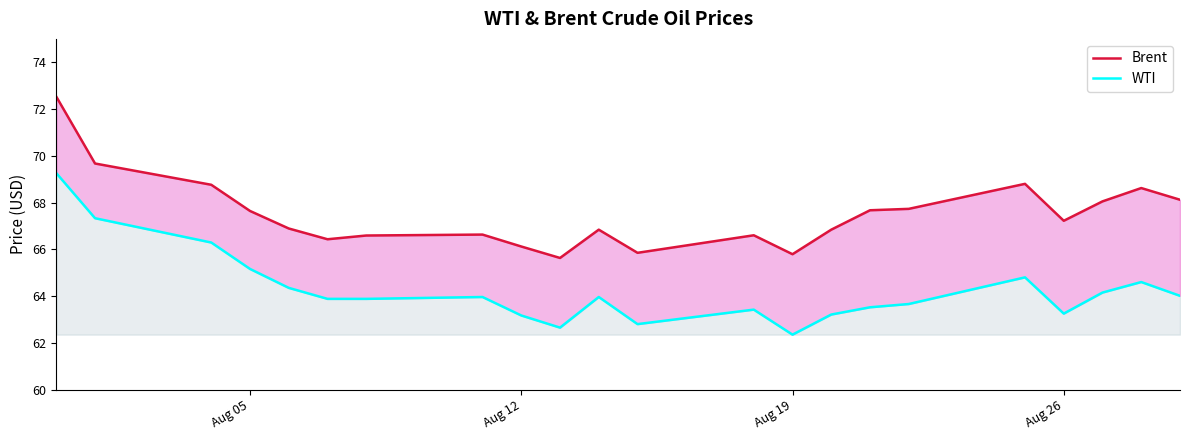

What is the value of the WTI point at the 4th from the left?

65.2